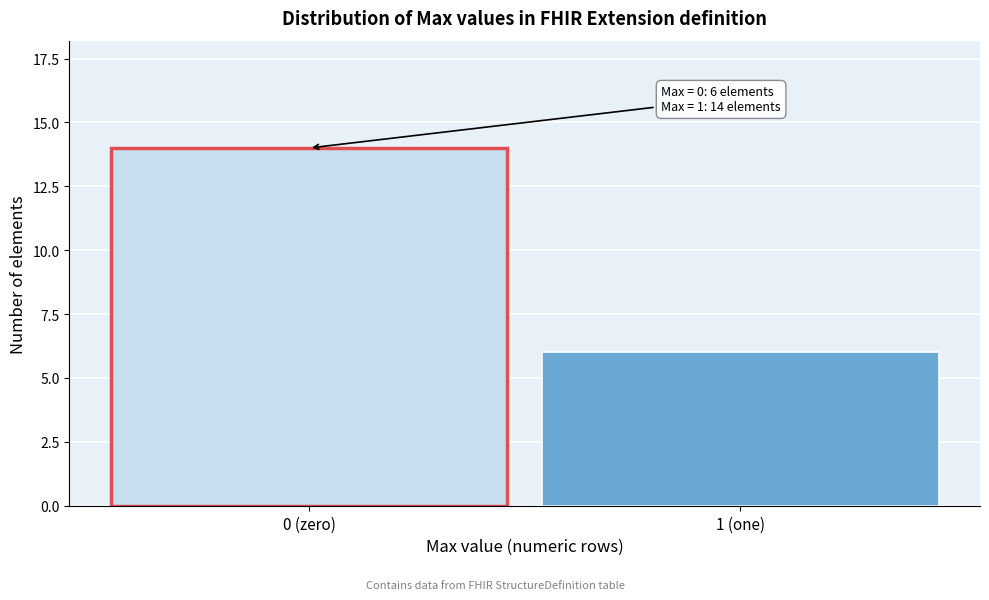

Reading left to right, what are all the values shown in this chart?

14	6